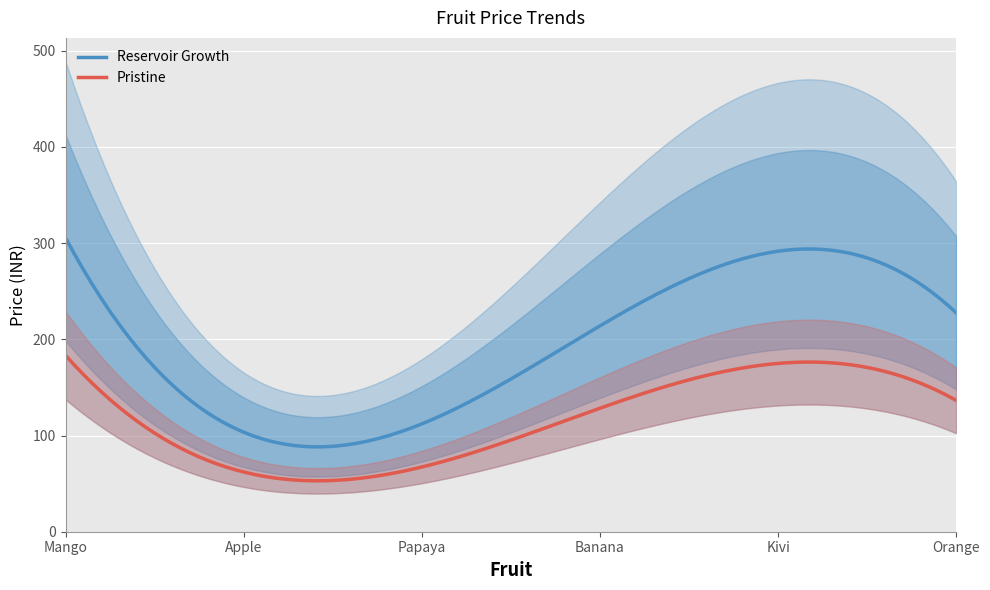

What is the ratio of the value at Orange to the value at Mango?

0.7